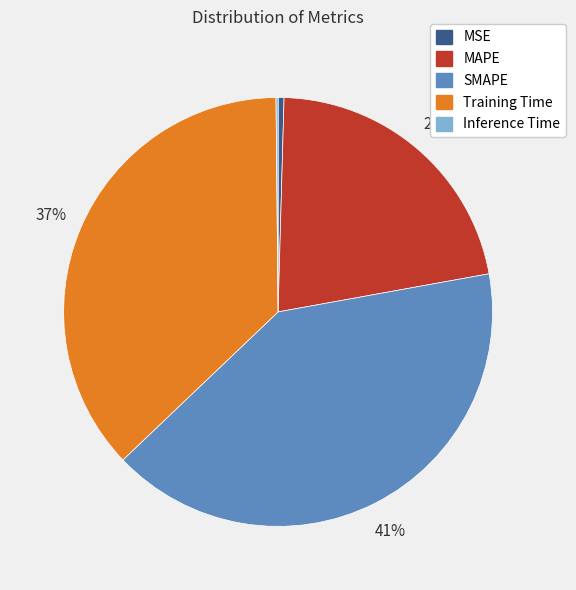

Which category has the biggest portion of the pie?

SMAPE